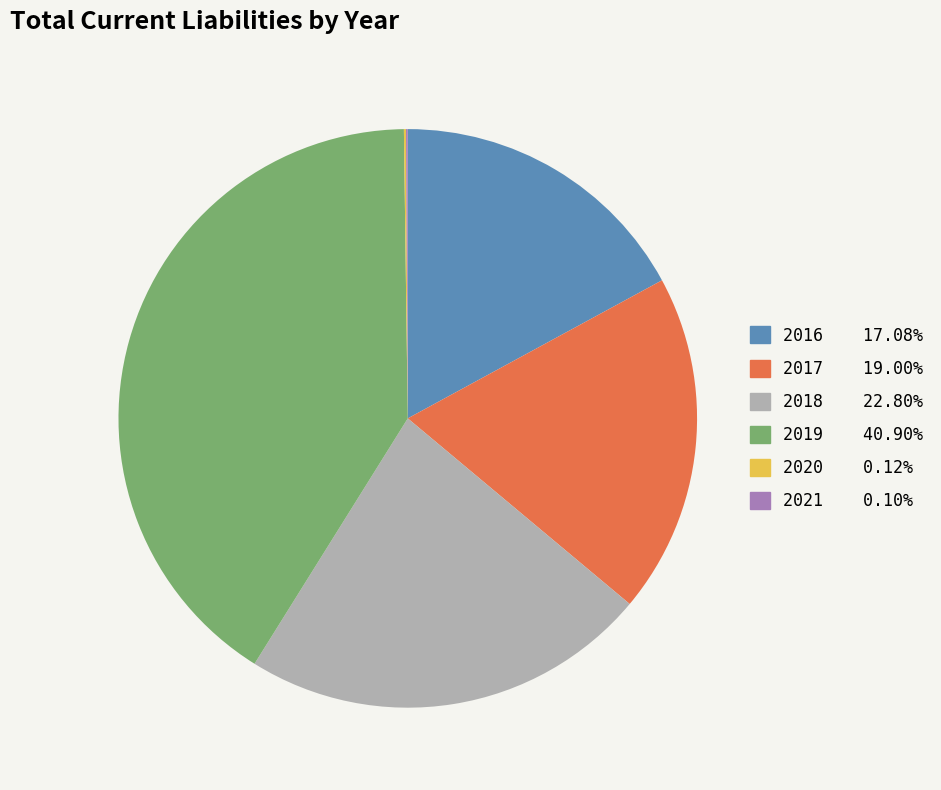

What is the ratio of the value at 2016 to the value at 2018?

0.7